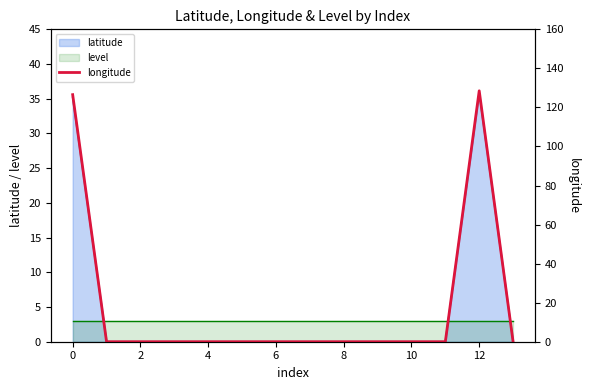

Which series ends up on top after the final intersection of latitude and level?

level